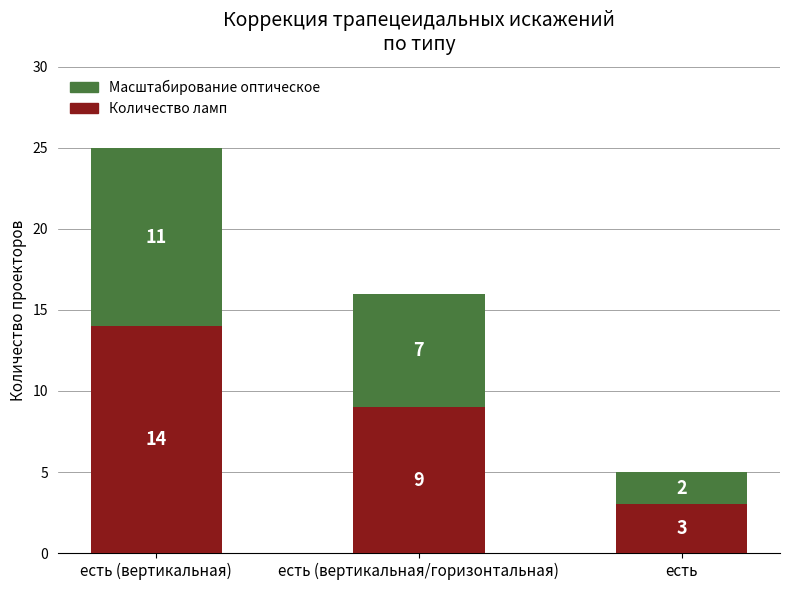

List the labels in order of Количество ламп value, largest first.

есть (вертикальная), есть (вертикальная/горизонтальная), есть